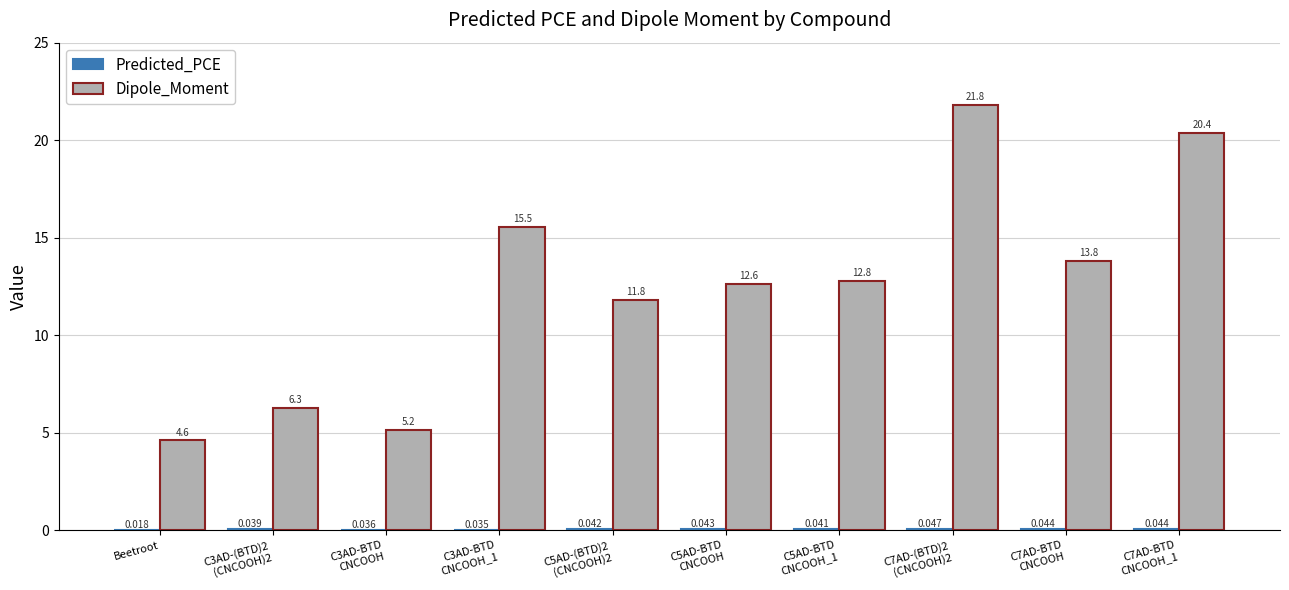

Which series has the largest total across all categories?

Dipole_Moment